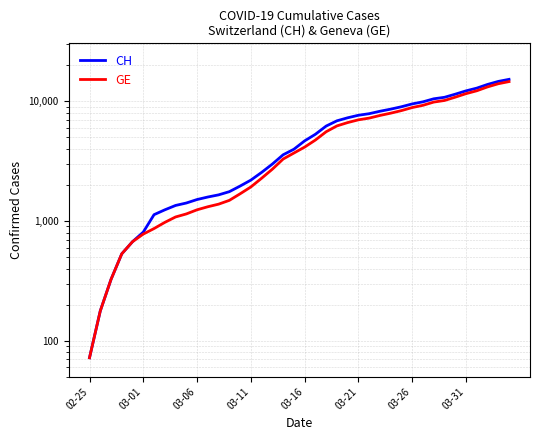

Reading right to left, what are all the values shown in this chart?

CH: 15267	14672	13843	12894	12236	11476	10810	10501	9908	9518	9012	8607	8264	7886	7651	7289	6875	6215	5307	4674	3979	3576	2993	2548	2197	1959	1759	1654	1587	1512	1414	1349	1240	1130	808	672	532	325	177	72
GE: 14625	14030	13201	12252	11594	10834	10168	9859	9266	8876	8370	7965	7622	7244	7009	6647	6233	5573	4750	4147	3698	3295	2712	2277	1926	1688	1488	1383	1316	1241	1146	1081	974	865	778	672	532	325	177	72